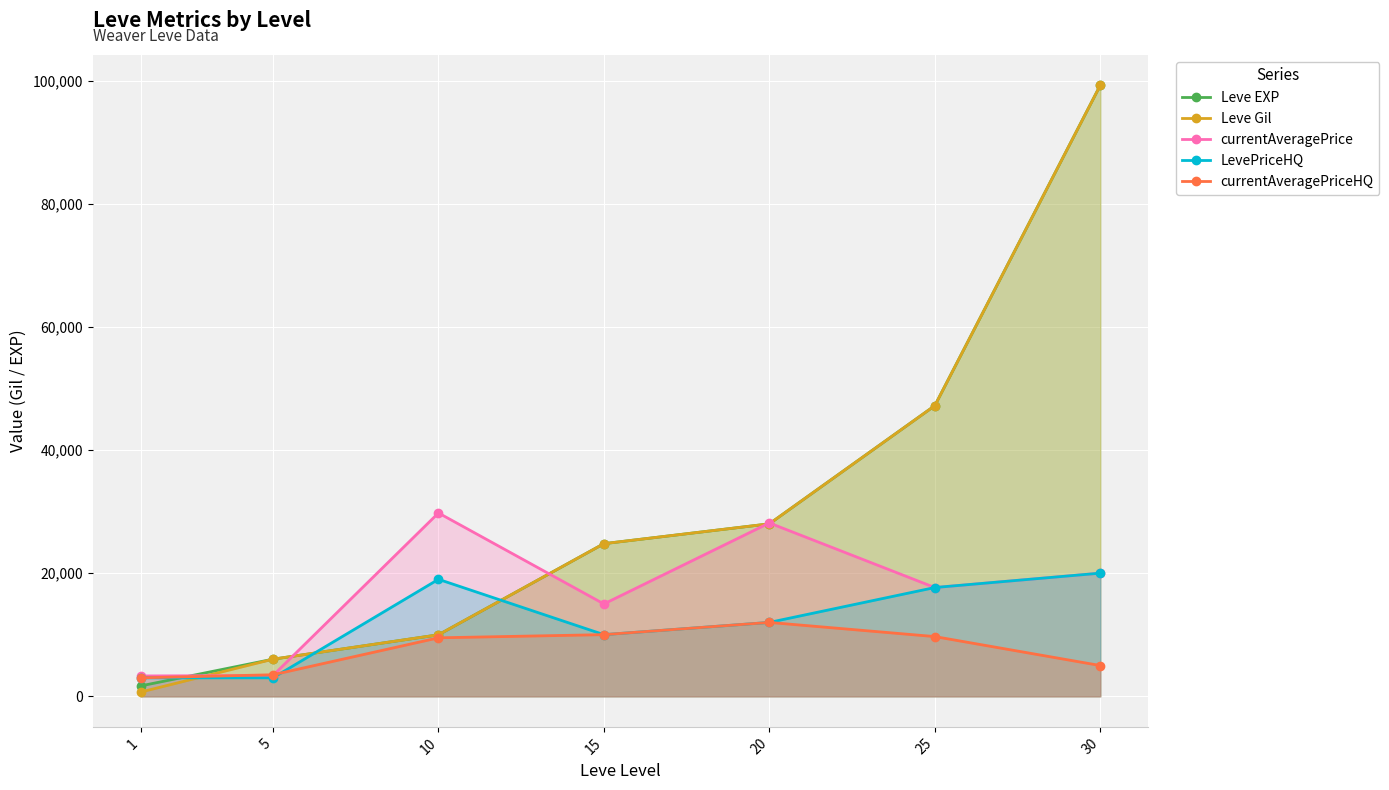

After their last crossing, which series has the higher values: Leve EXP or currentAveragePriceHQ?

Leve EXP